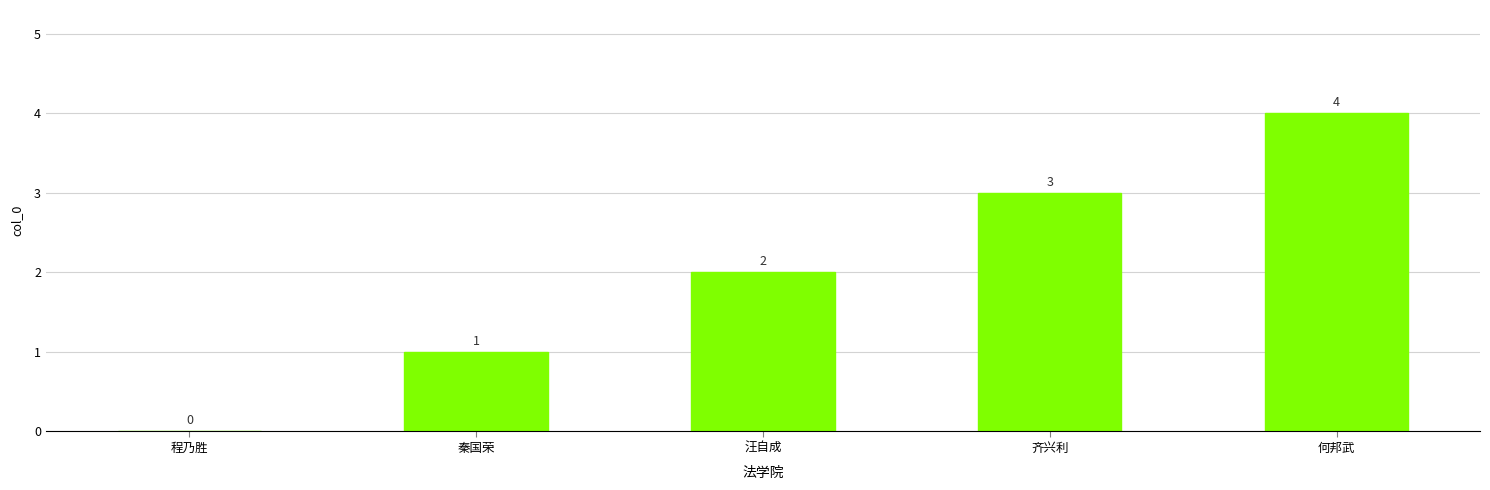

At which category does the chart reach its peak across all series?

何邦武